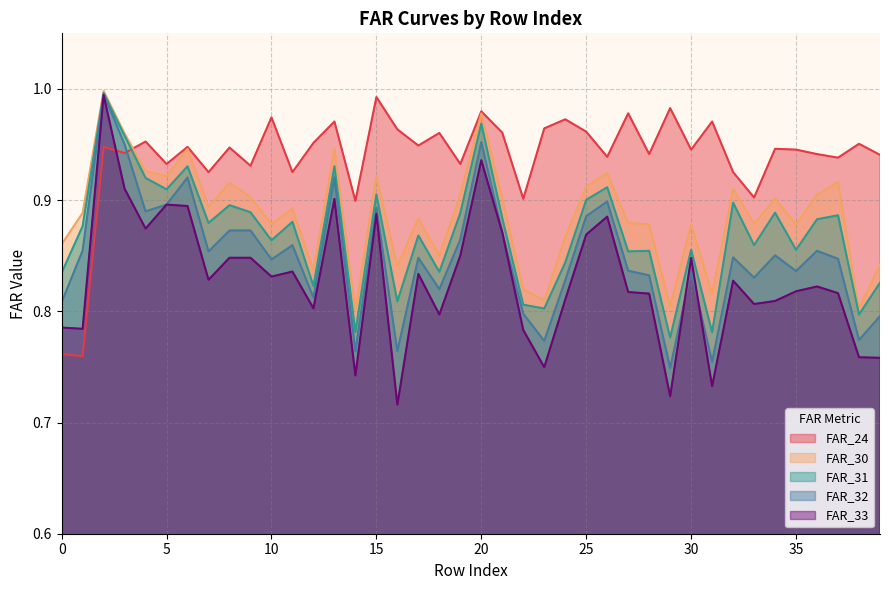

At 2, list the series in order from smallest to largest.

FAR_24, FAR_33, FAR_32, FAR_31, FAR_30